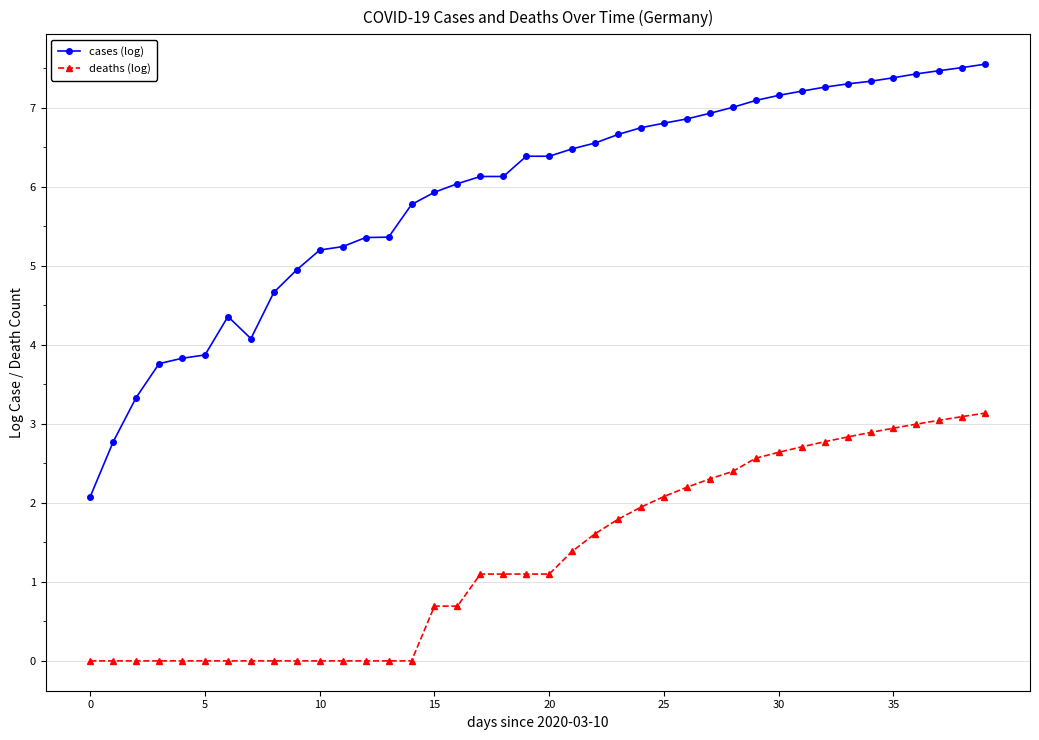

True or false: deaths (log) and cases (log) cross at least once.

False